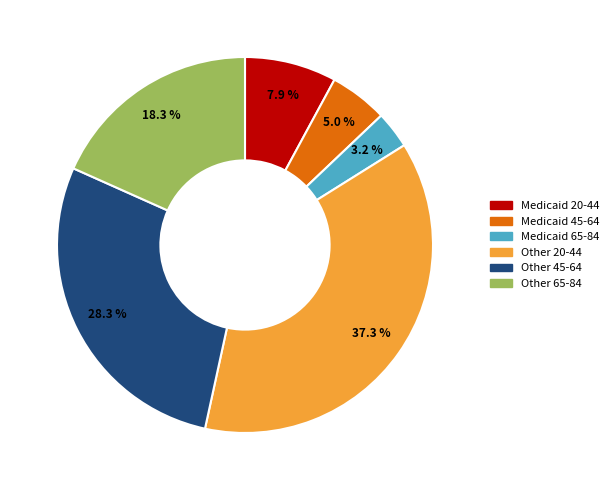

True or false: Other 45-64 accounts for 28% of the total.

True